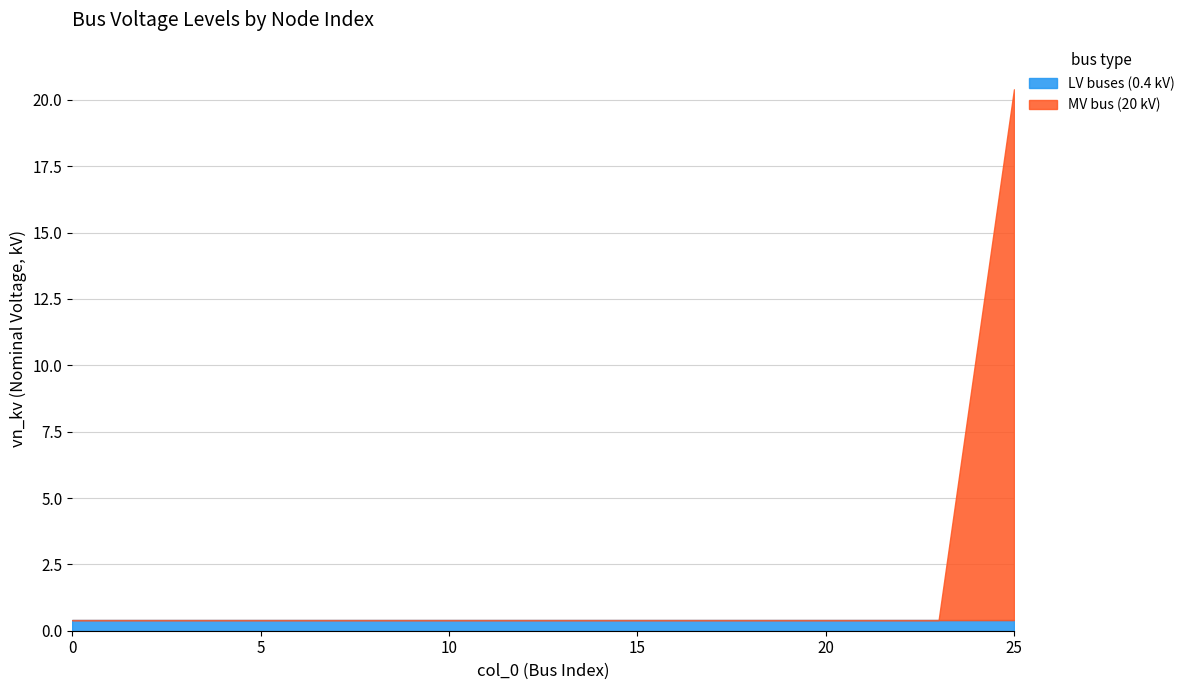

How many intersections are there between LV buses (0.4 kV) and MV bus (20 kV)?

1